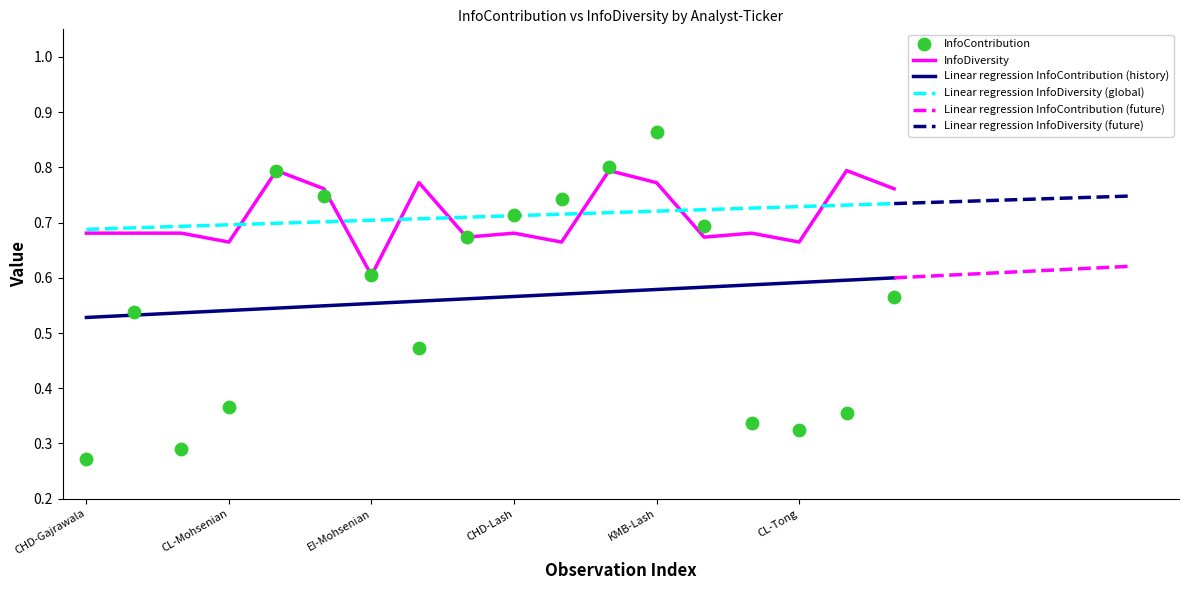

Which series reaches the maximum Y coordinate?

InfoContribution